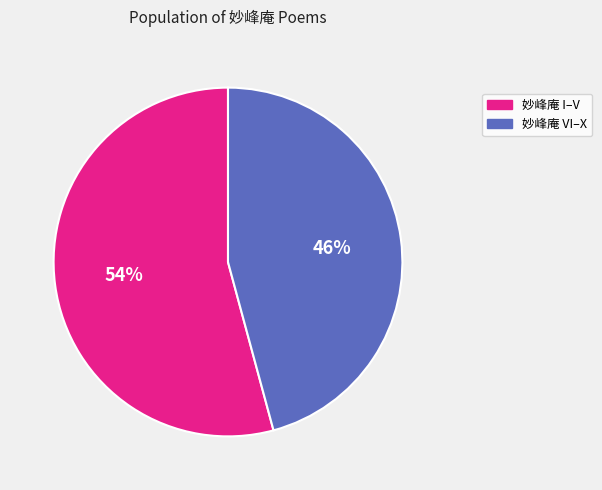

To the nearest percent, what is the difference between the largest and smallest slice percentages?

8%